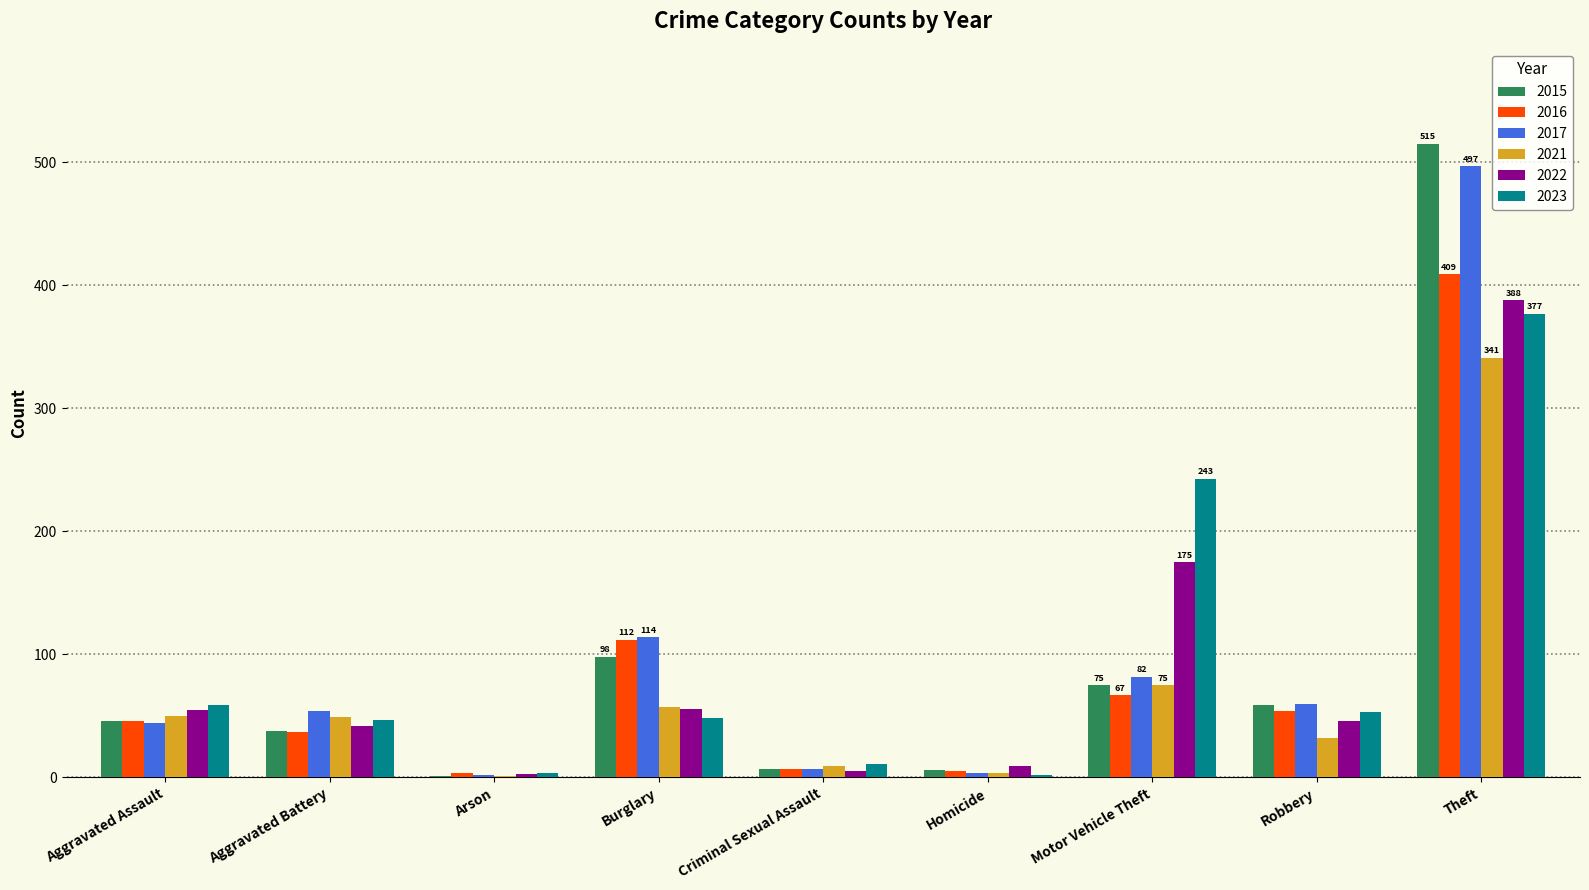

Read the 2015 value at Homicide, to the nearest 10.

10